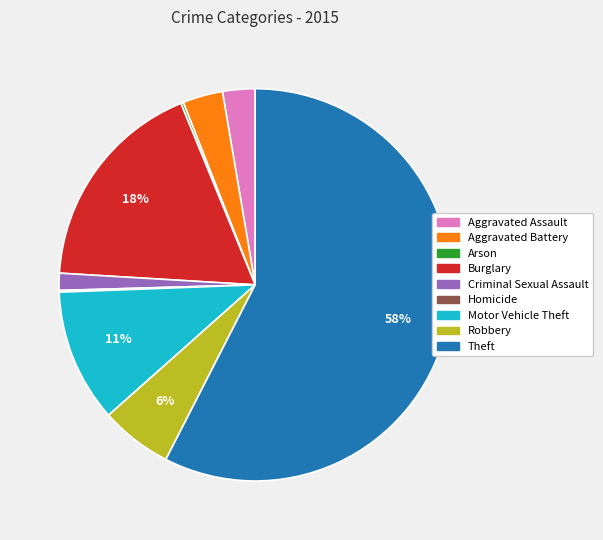

To the nearest percent, what portion does Robbery represent?

6%